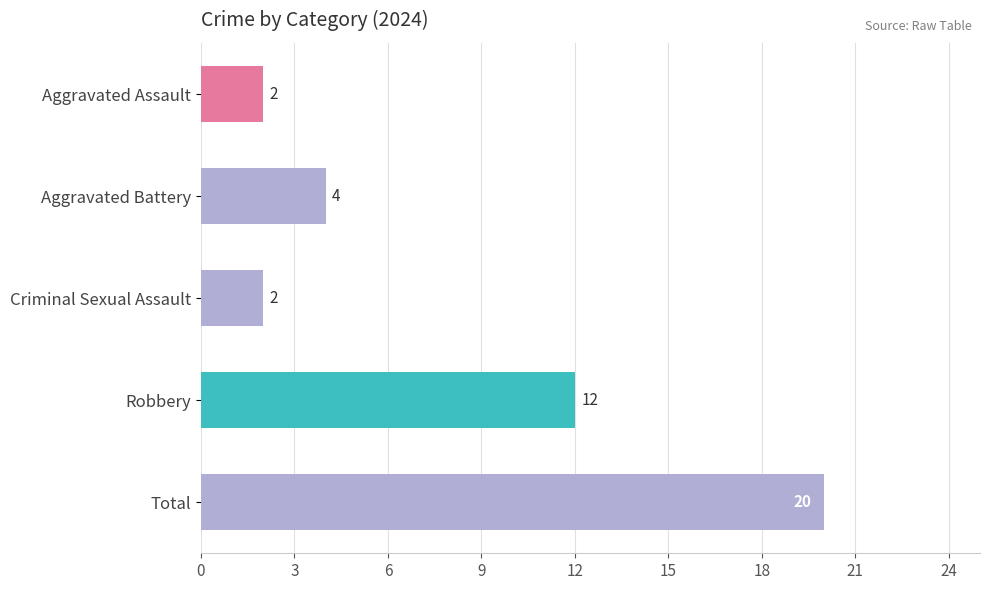

What is the label of the 4th bar from the bottom?

Aggravated Battery